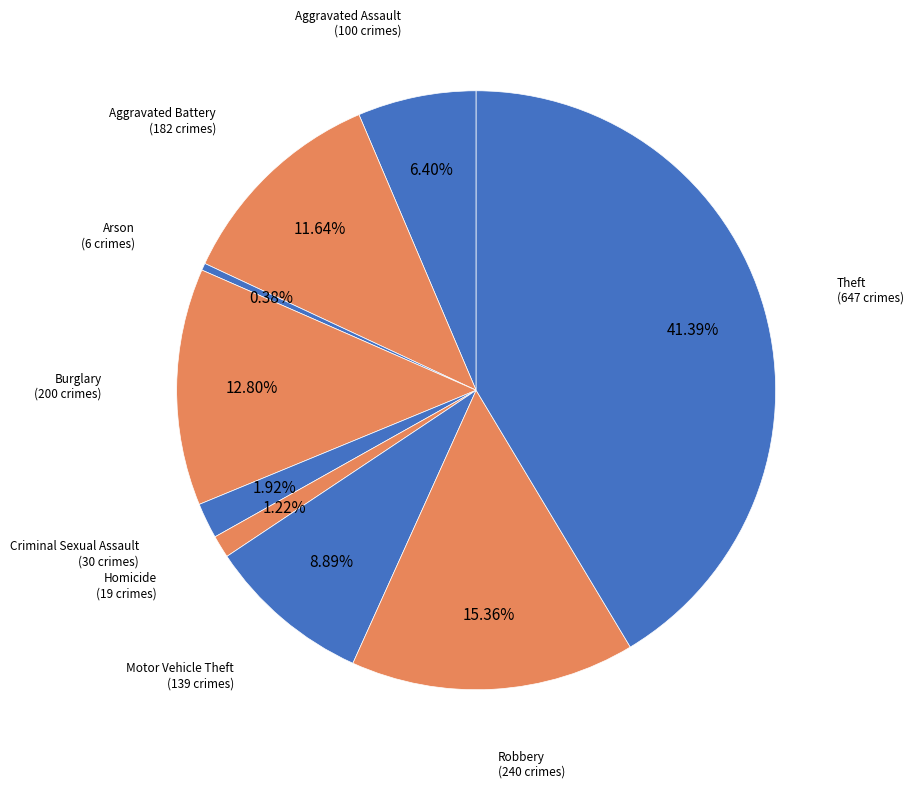

Does any single category account for the majority?

No